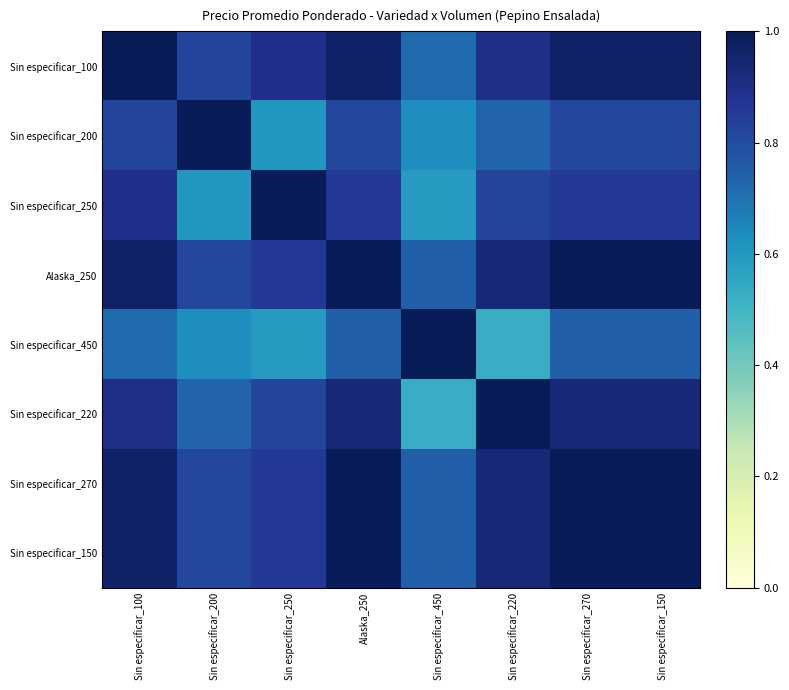

Reading left to right, extract all data points from this chart.

Sin especificar_100: Sin especificar_100=1.0	Sin especificar_200=0.8	Sin especificar_250=0.9	Alaska_250=1.0	Sin especificar_450=0.7	Sin especificar_220=0.9	Sin especificar_270=1.0	Sin especificar_150=1.0
Sin especificar_200: Sin especificar_100=0.8	Sin especificar_200=1.0	Sin especificar_250=0.6	Alaska_250=0.8	Sin especificar_450=0.6	Sin especificar_220=0.7	Sin especificar_270=0.8	Sin especificar_150=0.8
Sin especificar_250: Sin especificar_100=0.9	Sin especificar_200=0.6	Sin especificar_250=1.0	Alaska_250=0.9	Sin especificar_450=0.6	Sin especificar_220=0.8	Sin especificar_270=0.9	Sin especificar_150=0.9
Alaska_250: Sin especificar_100=1.0	Sin especificar_200=0.8	Sin especificar_250=0.9	Alaska_250=1.0	Sin especificar_450=0.7	Sin especificar_220=0.9	Sin especificar_270=1.0	Sin especificar_150=1.0
Sin especificar_450: Sin especificar_100=0.7	Sin especificar_200=0.6	Sin especificar_250=0.6	Alaska_250=0.7	Sin especificar_450=1.0	Sin especificar_220=0.5	Sin especificar_270=0.7	Sin especificar_150=0.7
Sin especificar_220: Sin especificar_100=0.9	Sin especificar_200=0.7	Sin especificar_250=0.8	Alaska_250=0.9	Sin especificar_450=0.5	Sin especificar_220=1.0	Sin especificar_270=0.9	Sin especificar_150=0.9
Sin especificar_270: Sin especificar_100=1.0	Sin especificar_200=0.8	Sin especificar_250=0.9	Alaska_250=1.0	Sin especificar_450=0.7	Sin especificar_220=0.9	Sin especificar_270=1.0	Sin especificar_150=1.0
Sin especificar_150: Sin especificar_100=1.0	Sin especificar_200=0.8	Sin especificar_250=0.9	Alaska_250=1.0	Sin especificar_450=0.7	Sin especificar_220=0.9	Sin especificar_270=1.0	Sin especificar_150=1.0